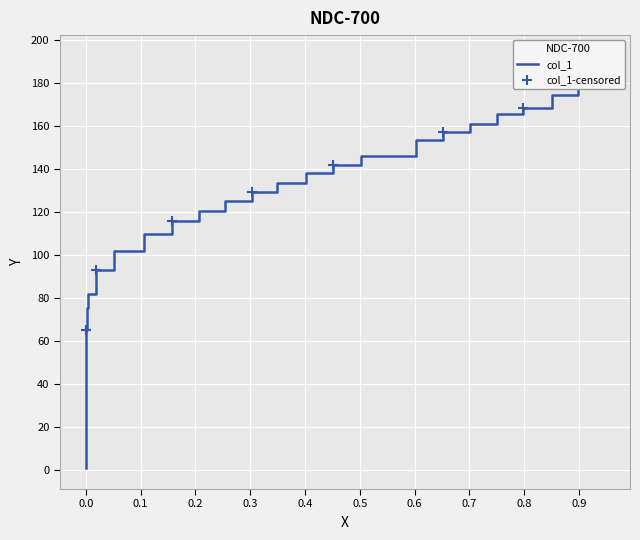

Which has a higher value, 0.1571 or 0.0?

0.1571